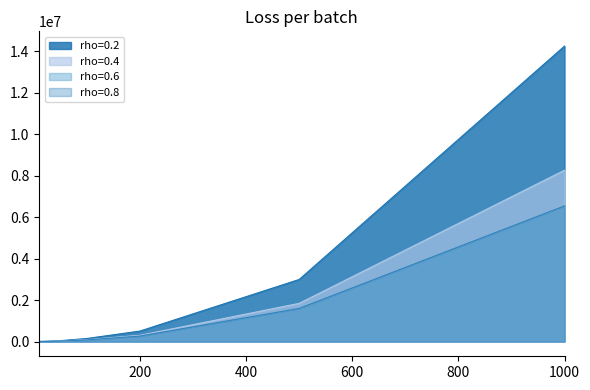

True or false: rho=0.4 has a value of 152345 at 100.

False